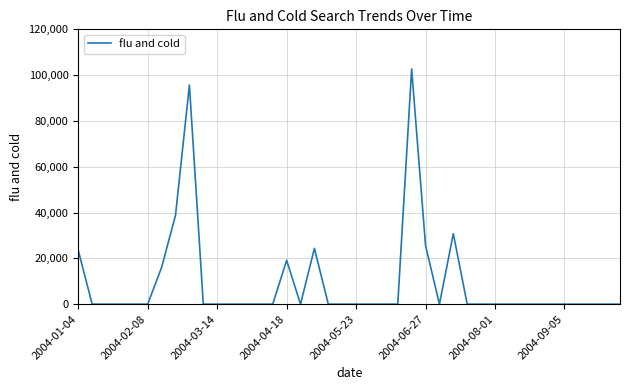

What is the greatest value displayed?

102692.1